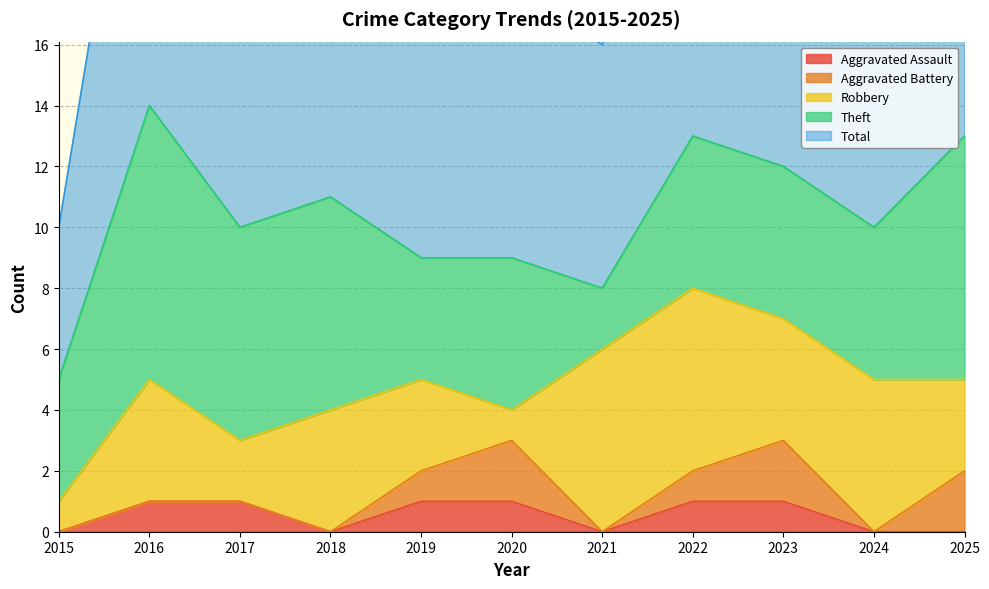

What value does the Robbery series have at 2023?

4